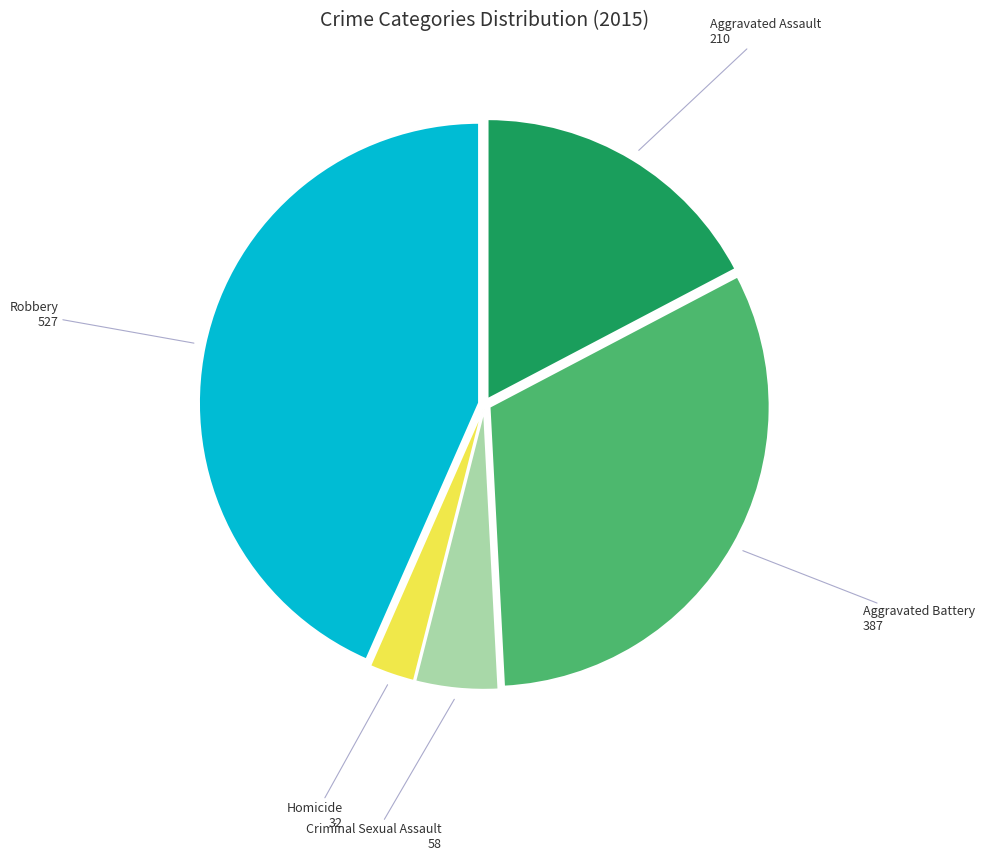

Does any single category account for the majority?

No